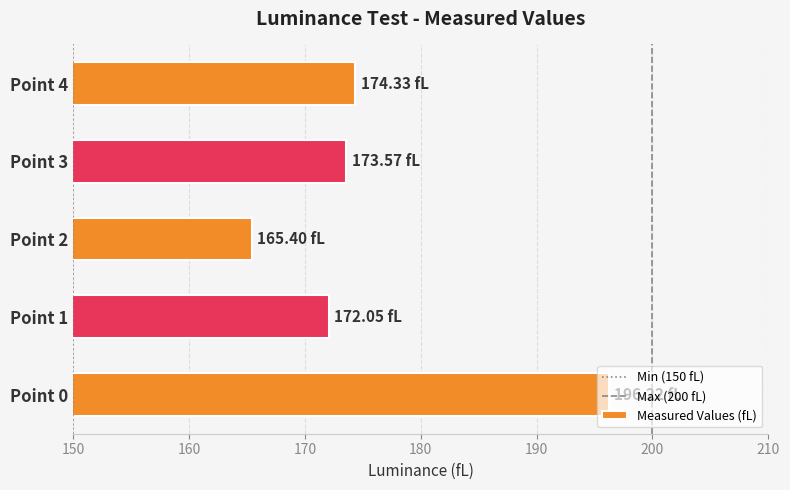

Which has a higher value, Point 4 or Point 1?

Point 4